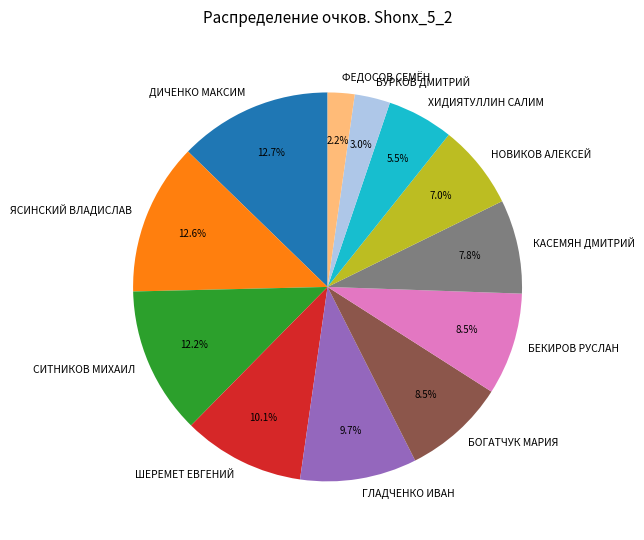

Which slice is the smallest?

ФЕДОСОВ СЕМЁН